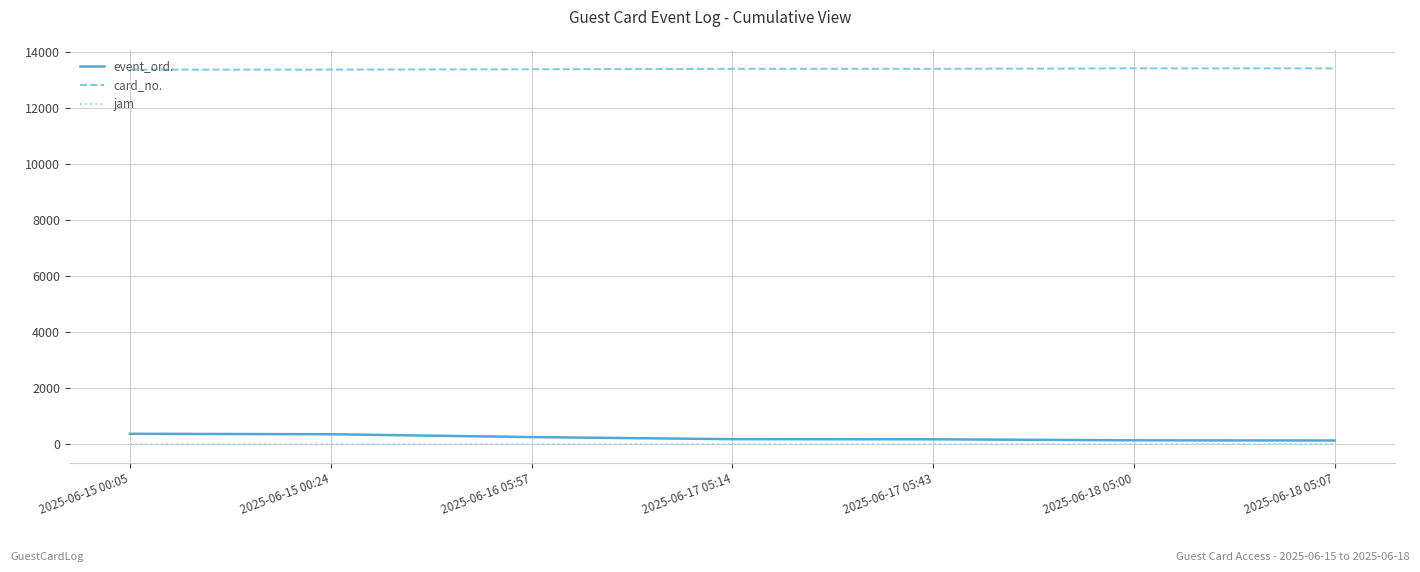

True or false: jam and card_no. cross at least once.

False